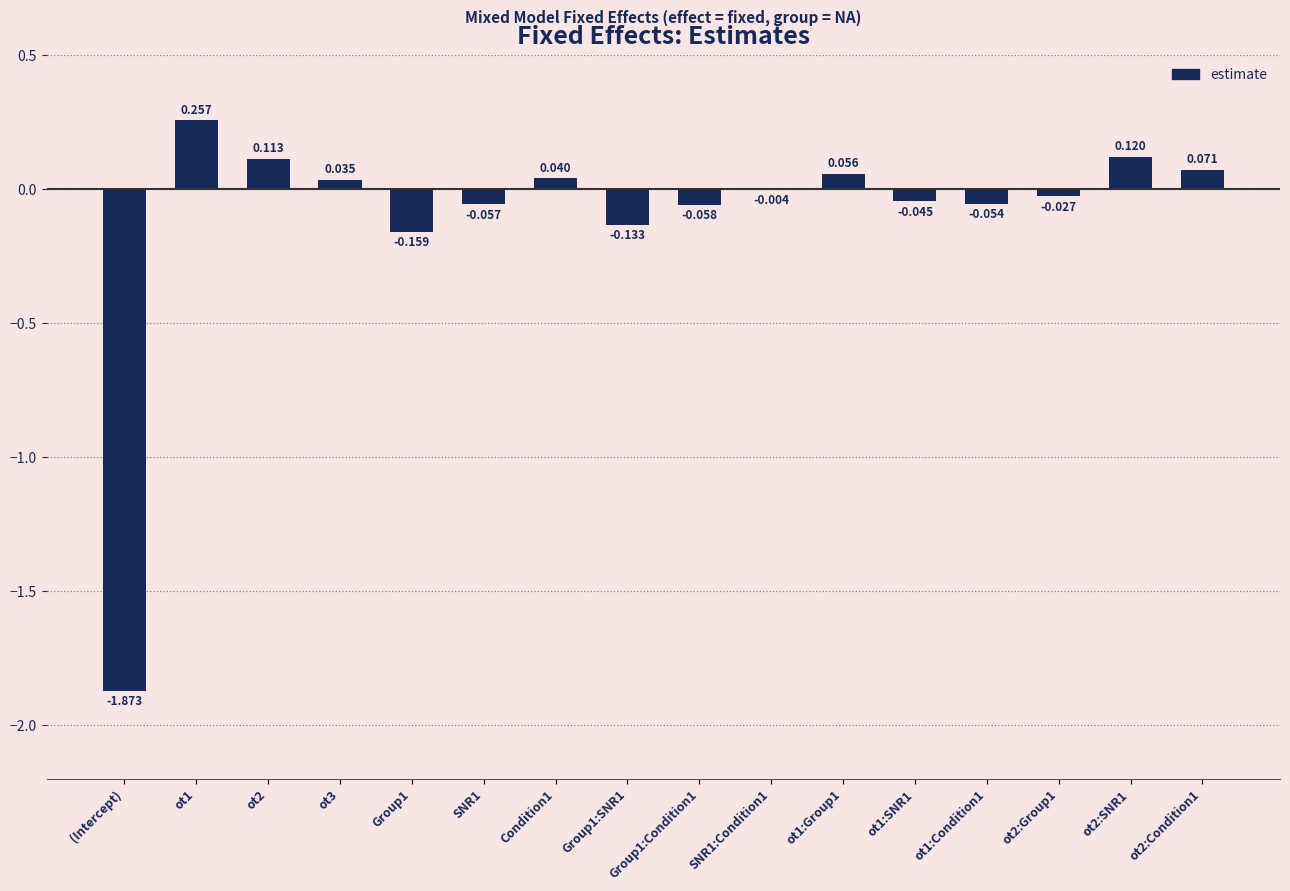

Between ot2 and ot2:Condition1, which is larger?

ot2